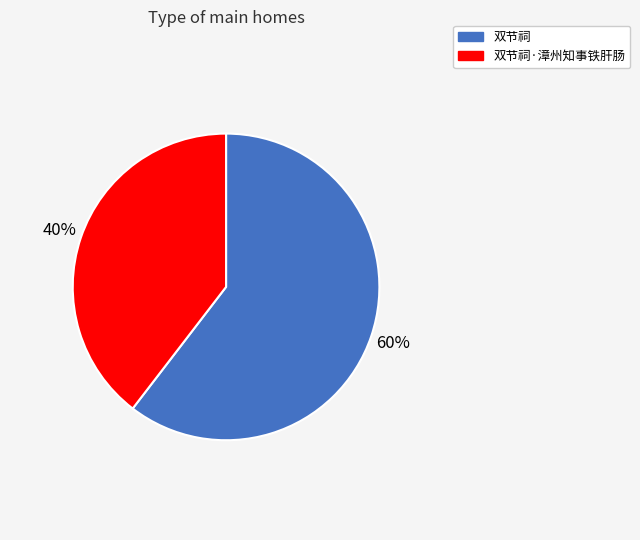

Is 双节祠·漳州知事铁肝肠 the majority of the pie?

No